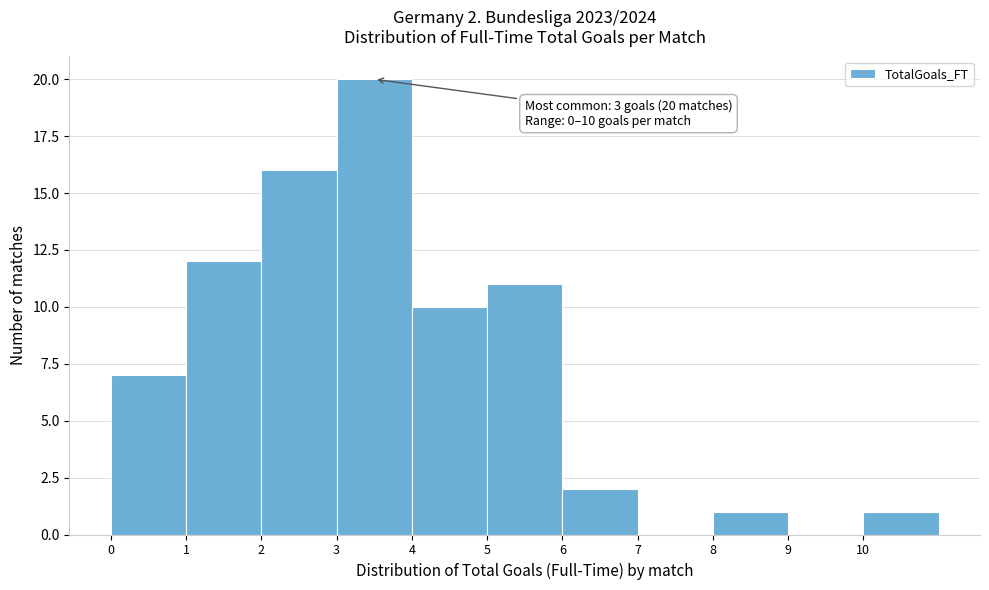

Over which range of the x-axis is the bar tallest?

3 to 4